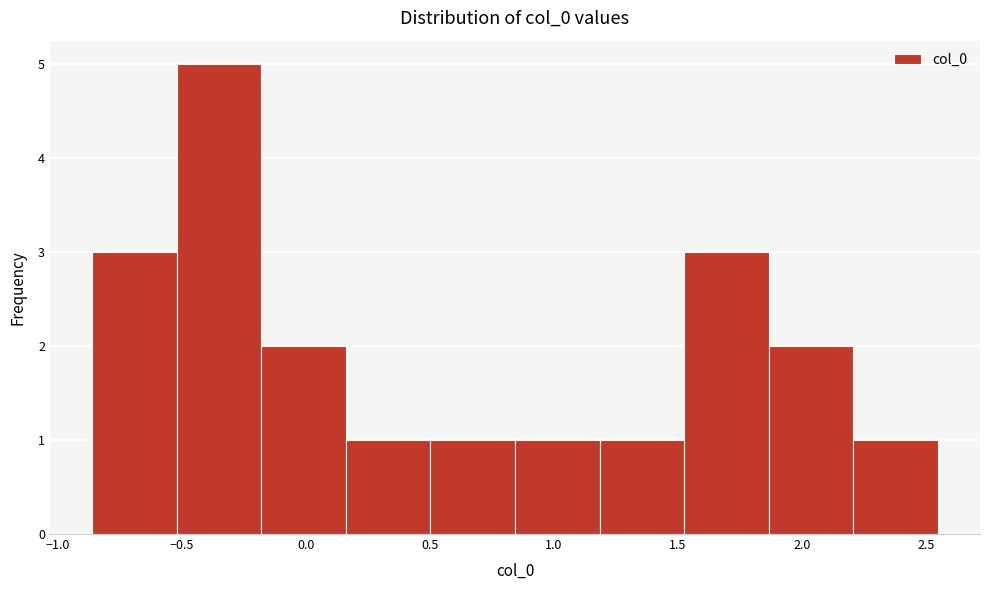

Over which range of the x-axis is the bar tallest?

-0.50 to -0.20